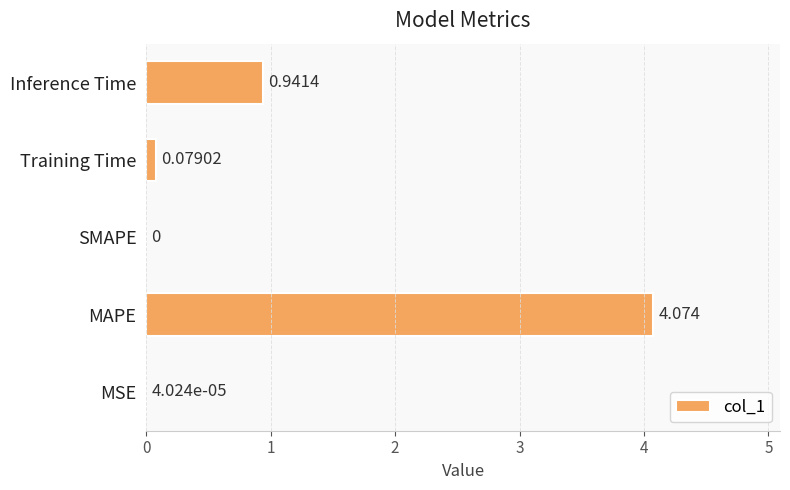

Where is the data nearest to the value 2?

Inference Time